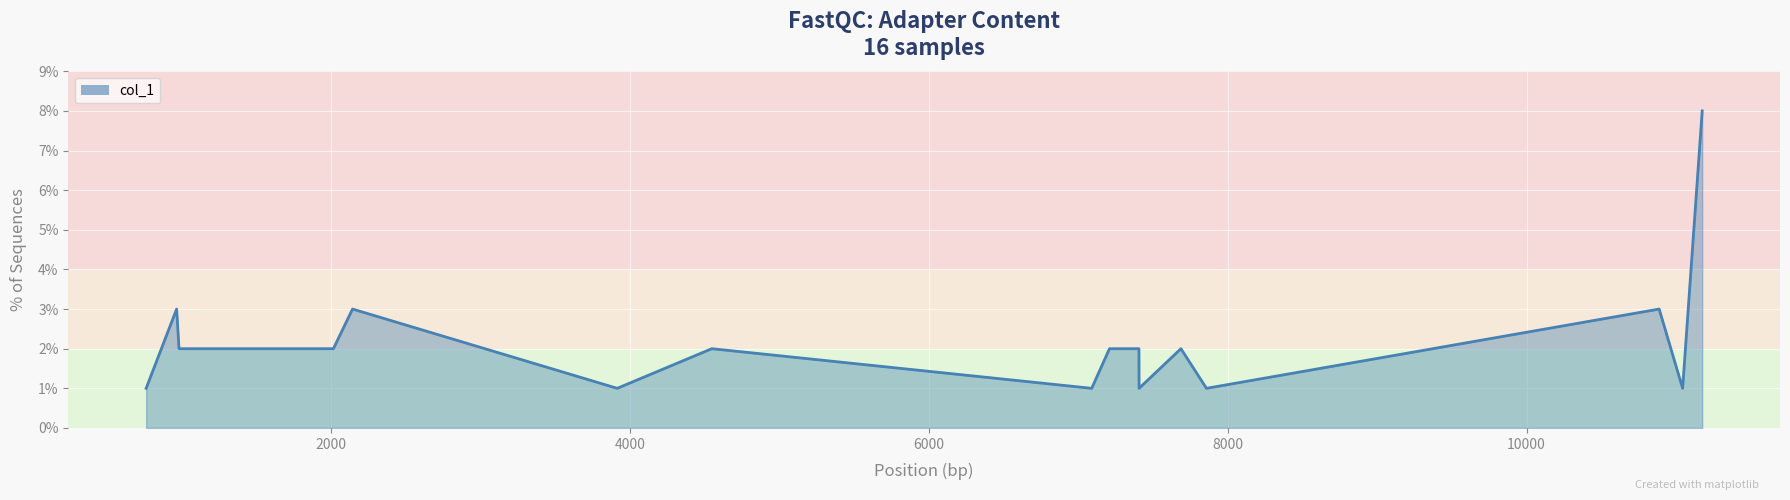

What is the greatest value displayed?

8